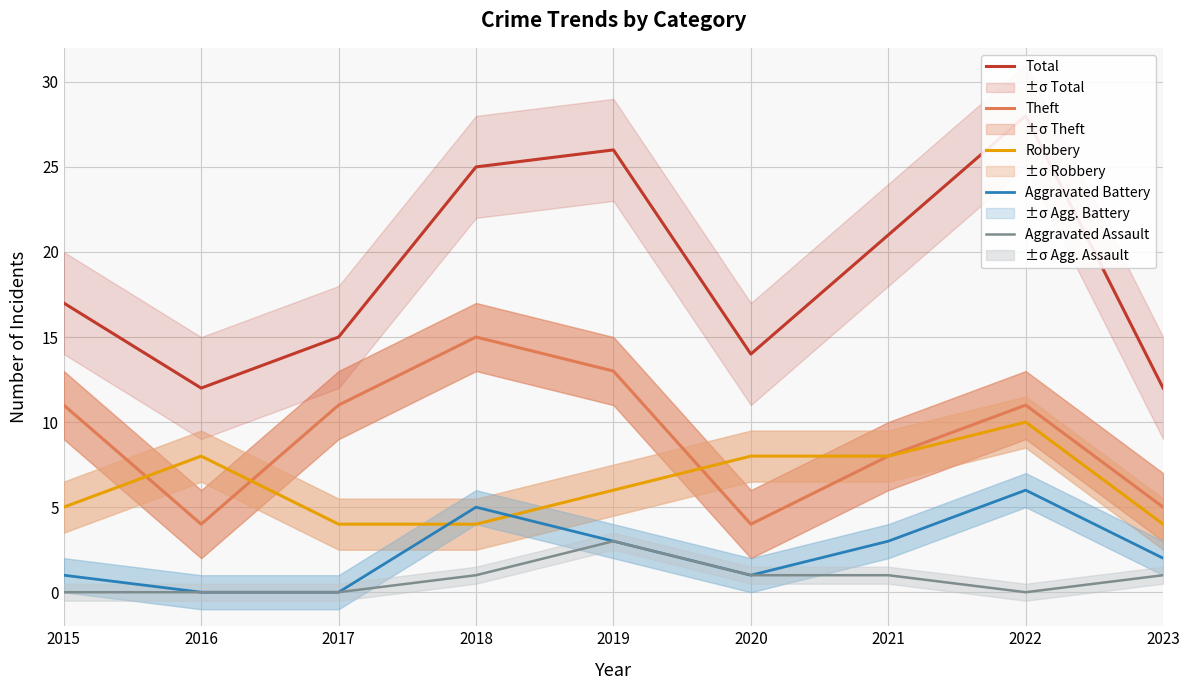

What is the average value of the Aggravated Battery series?

2